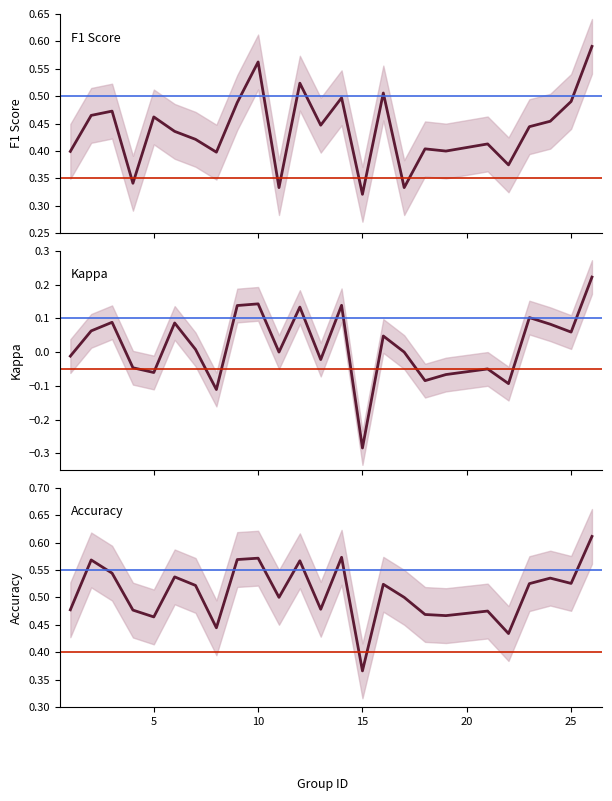

How many lines are shown in the chart?

3